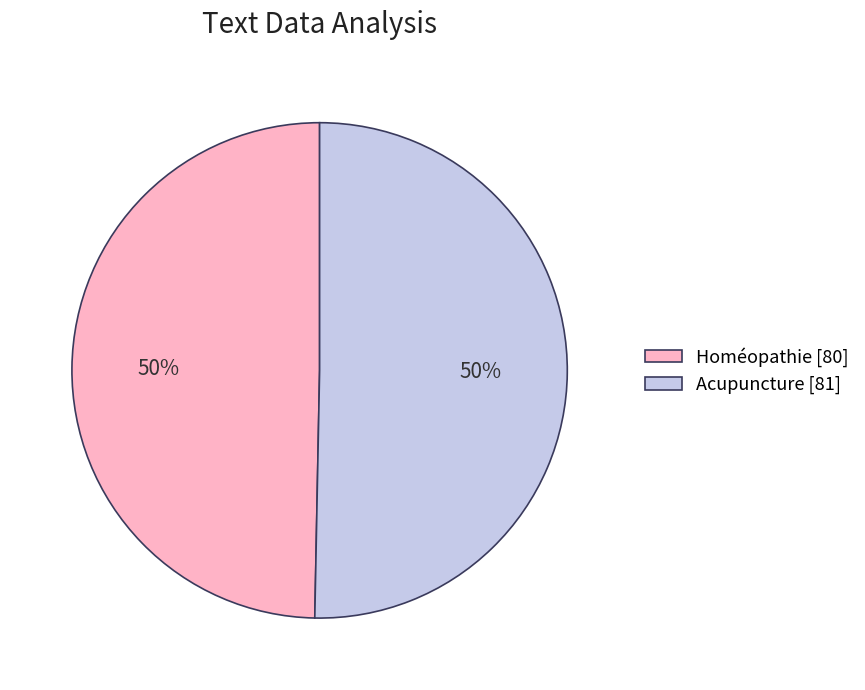

How many segments does this pie chart have?

2